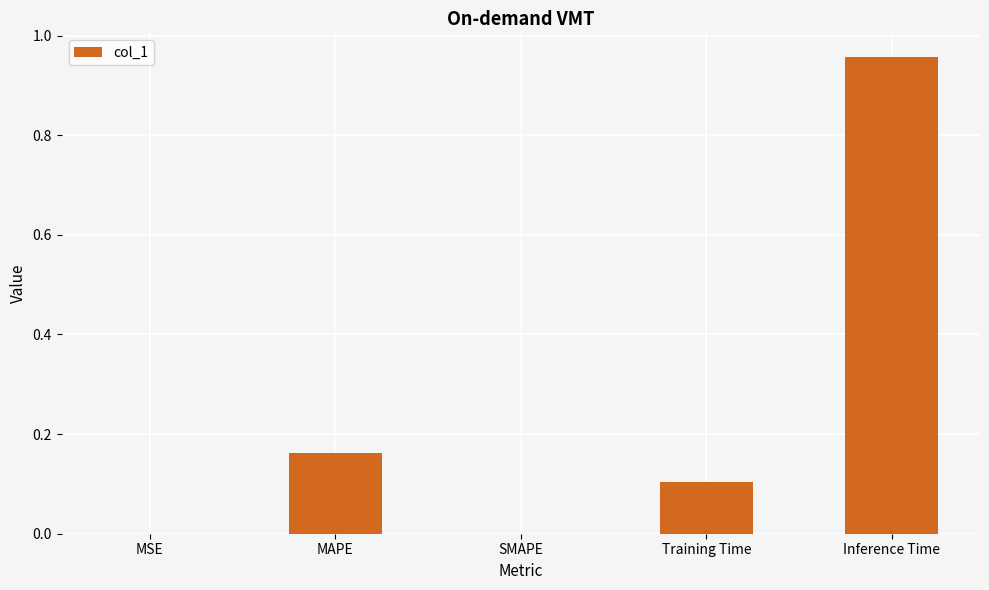

Is it true that the value at MAPE is 0.3?

False